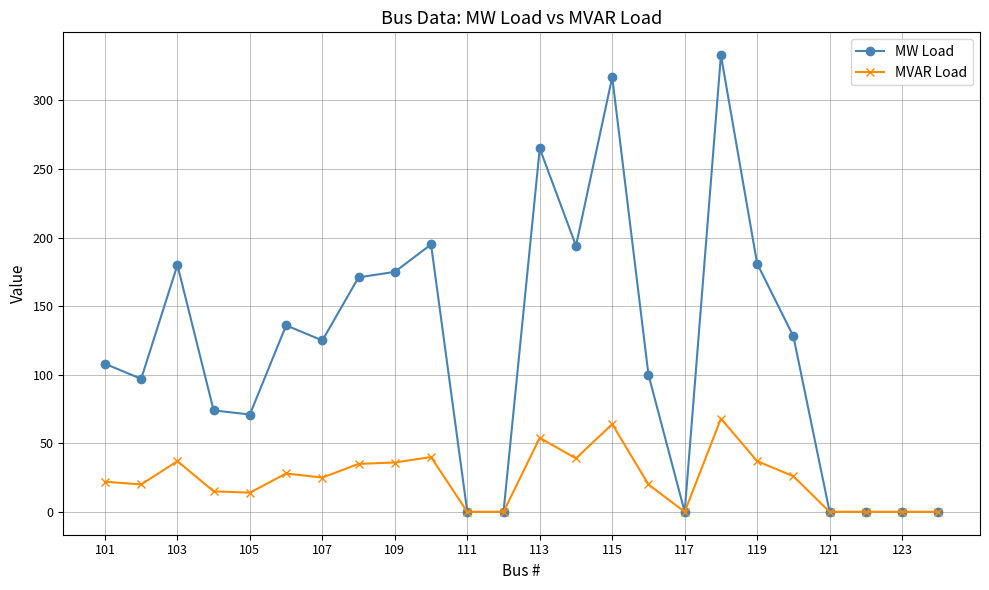

True or false: MVAR Load has more than 2 points higher than both neighbors.

True